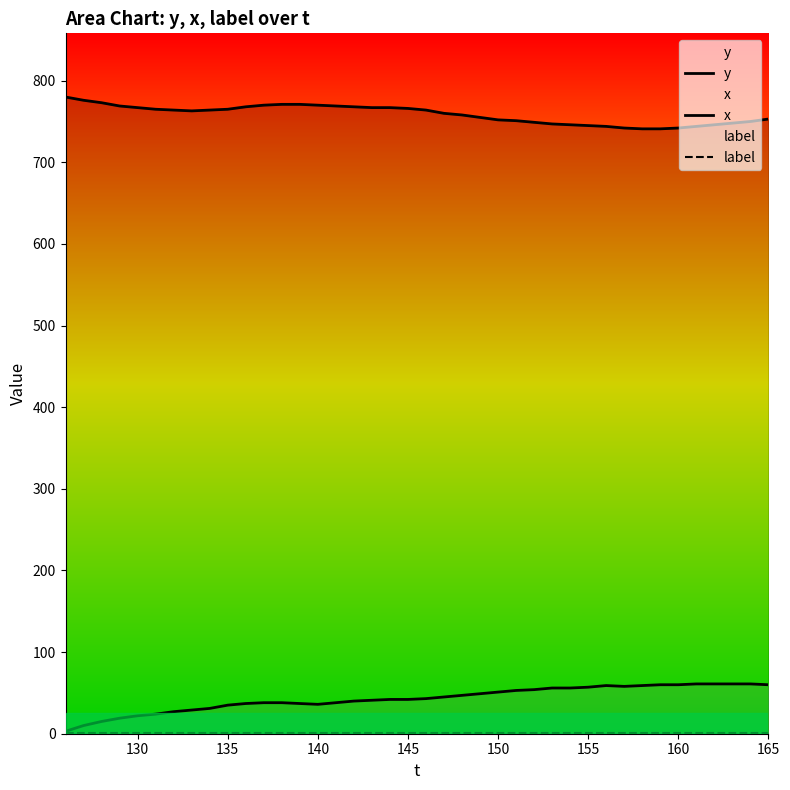

Is it true that x equals 57 at 10?

False